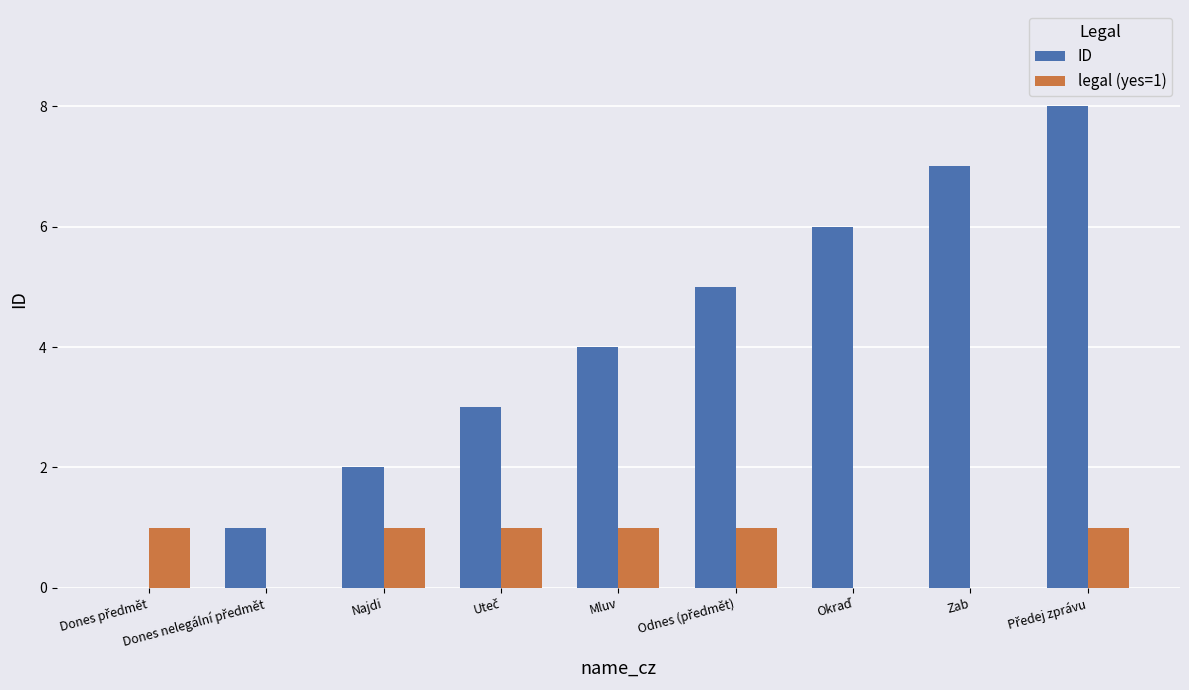

How many data points does each series have?

9